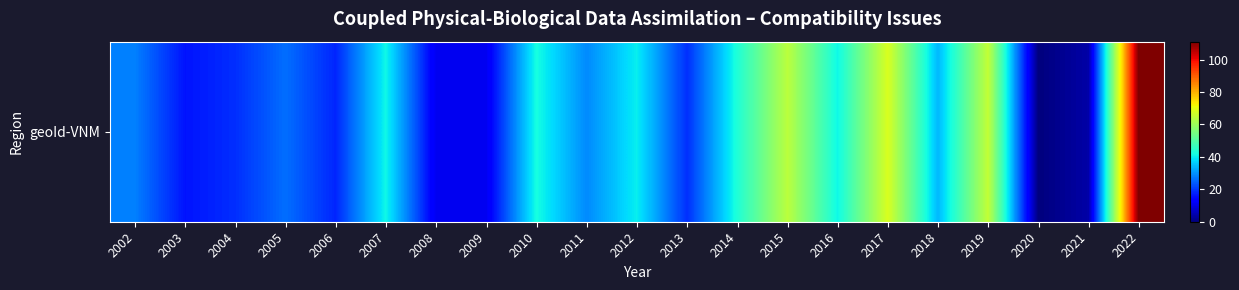

What is the maximum value shown in the chart?

111